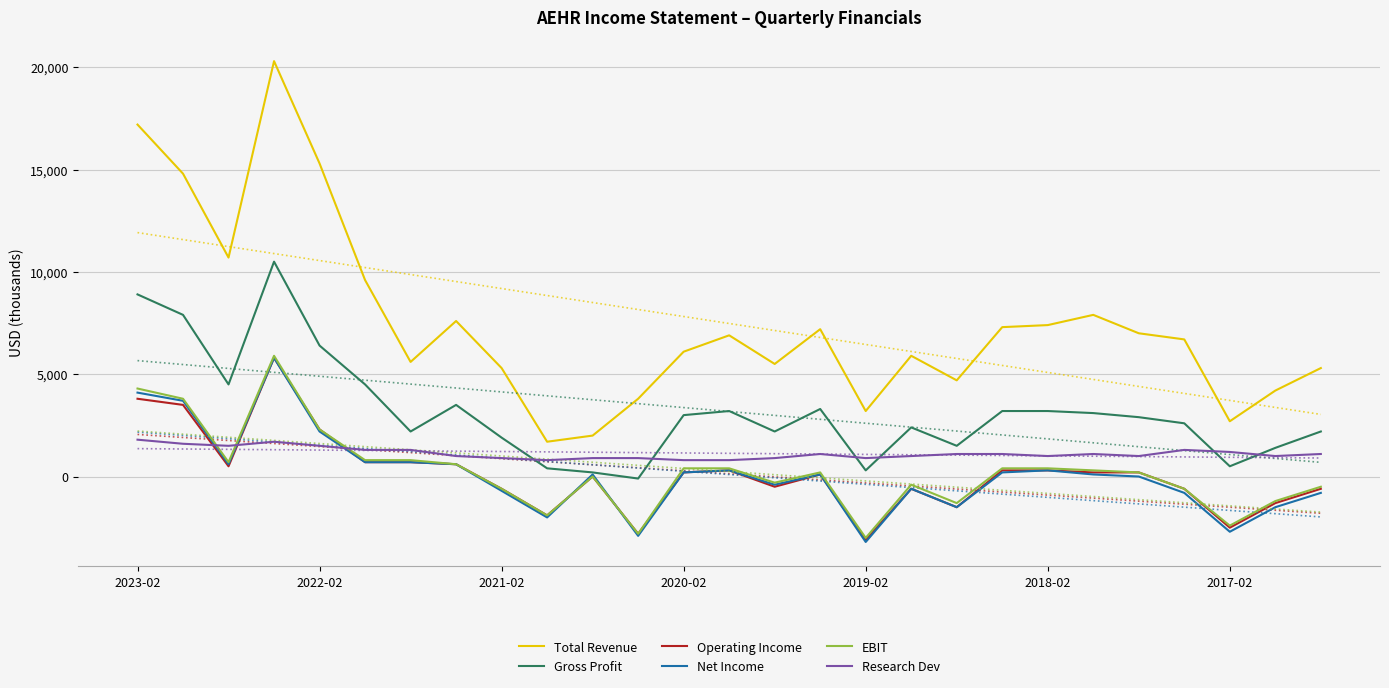

Which series has the largest range (max minus min)?

Total Revenue